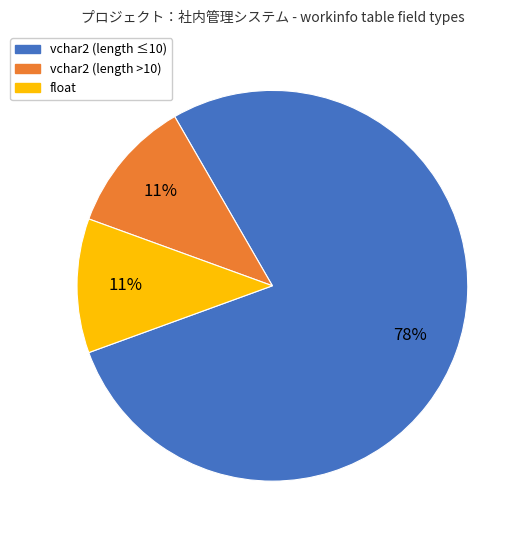

To the nearest percent, what is the difference between the largest and smallest slice percentages?

67%